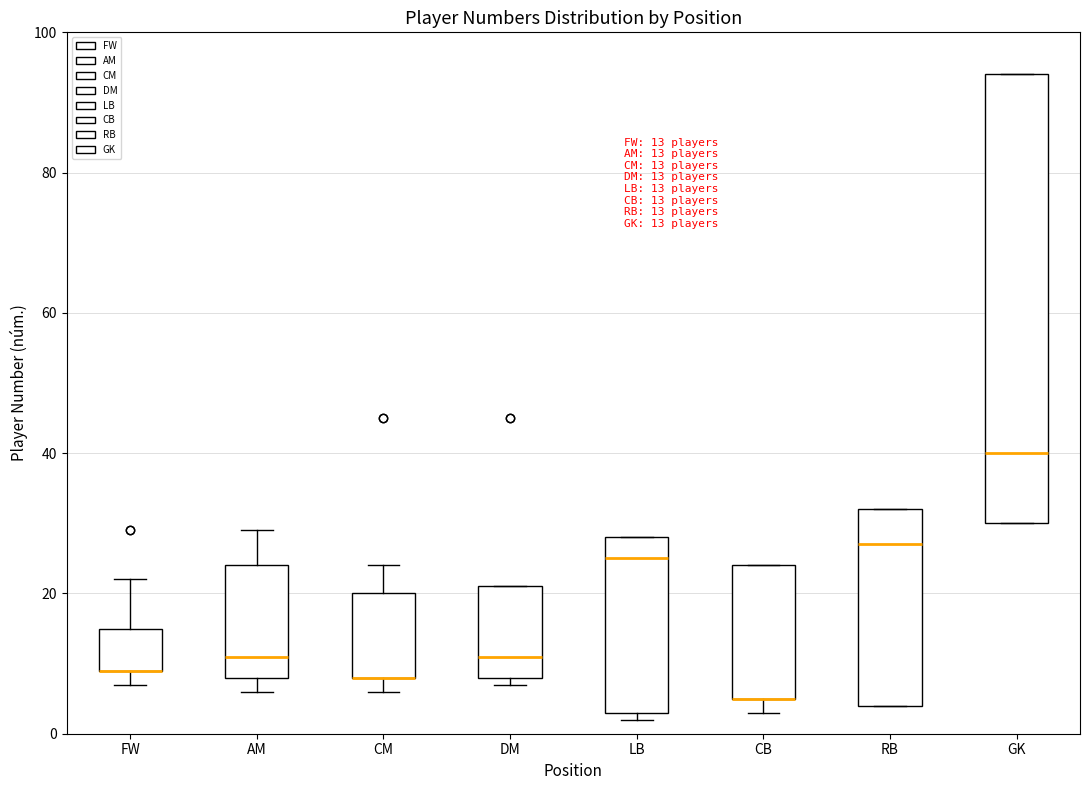

Comparing the boxes themselves (not the whiskers), which one is the tallest?

GK